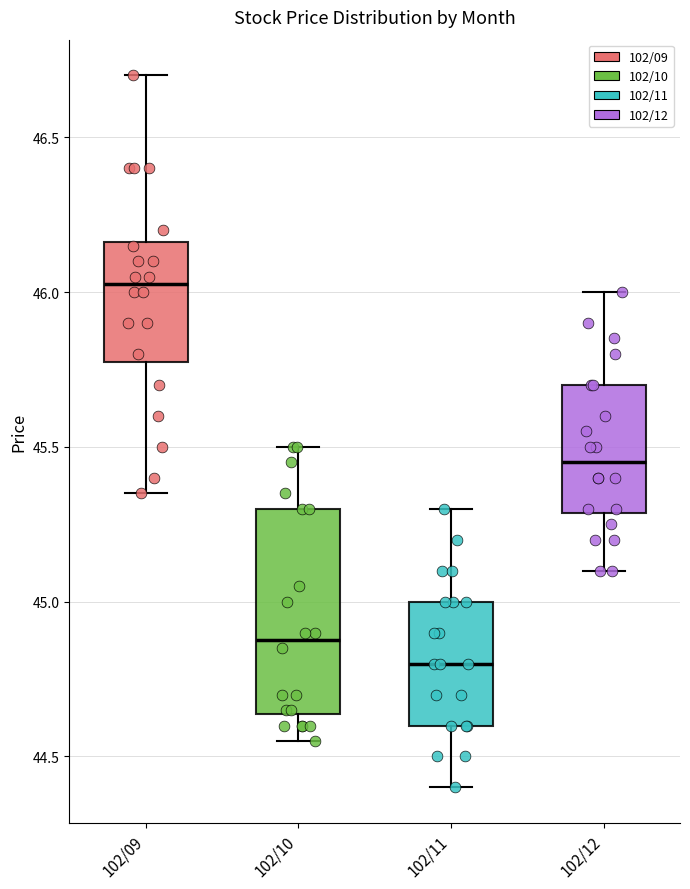

Comparing the boxes themselves (not the whiskers), which one is the tallest?

102/10